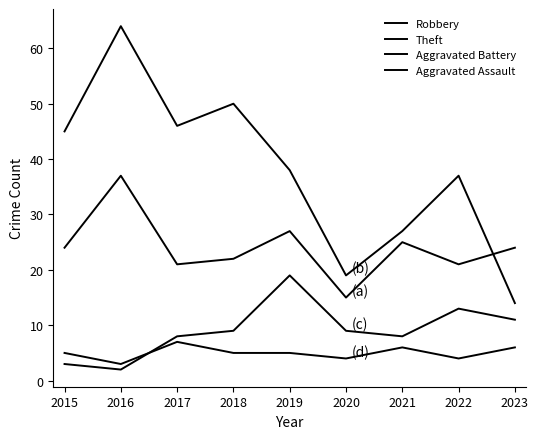

Which series has the widest spread of values?

Theft